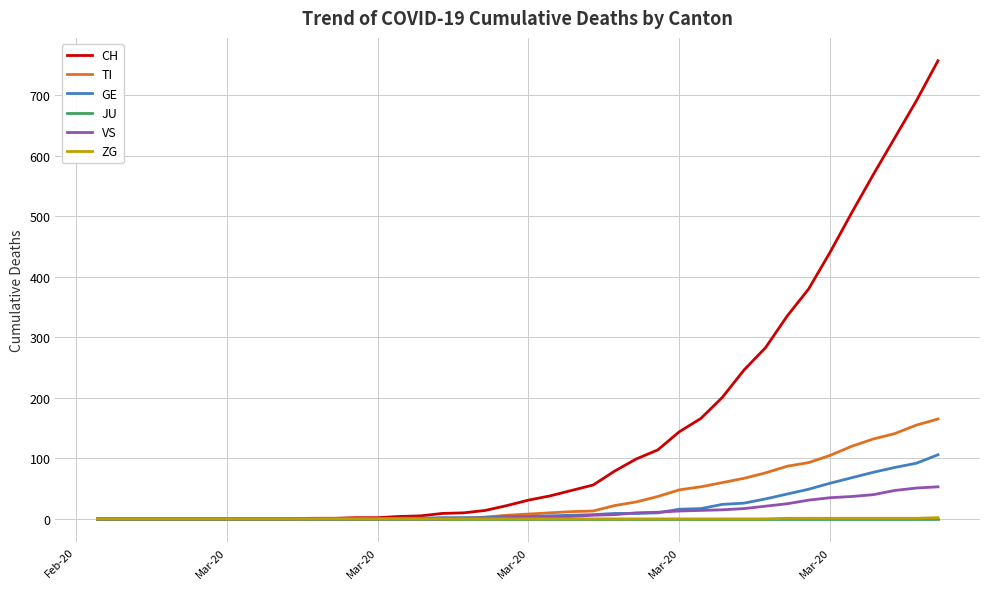

Which series has the largest total across all categories?

CH